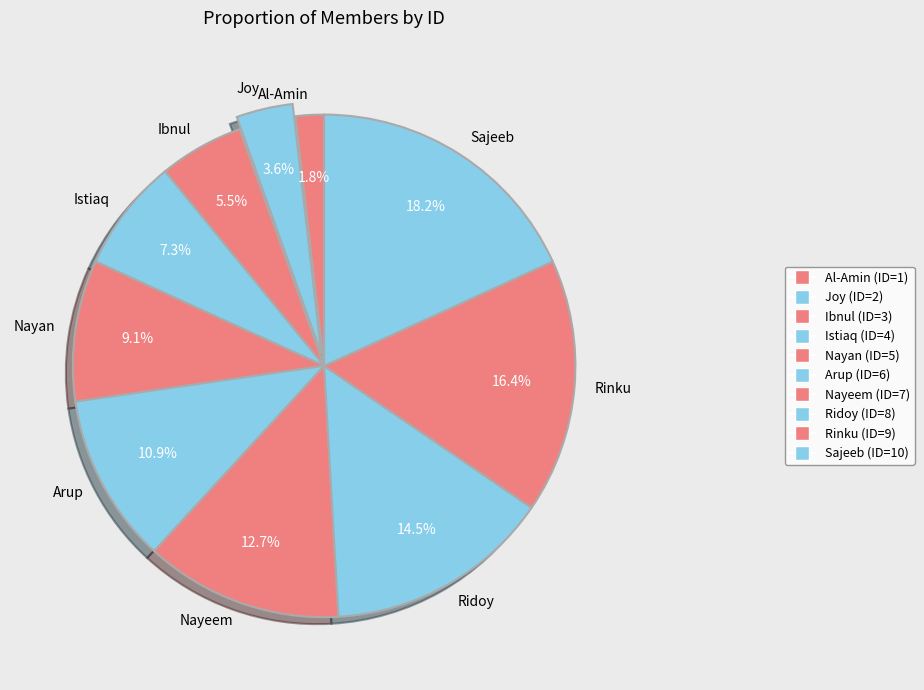

To the nearest percent, what portion does Rinku represent?

16%